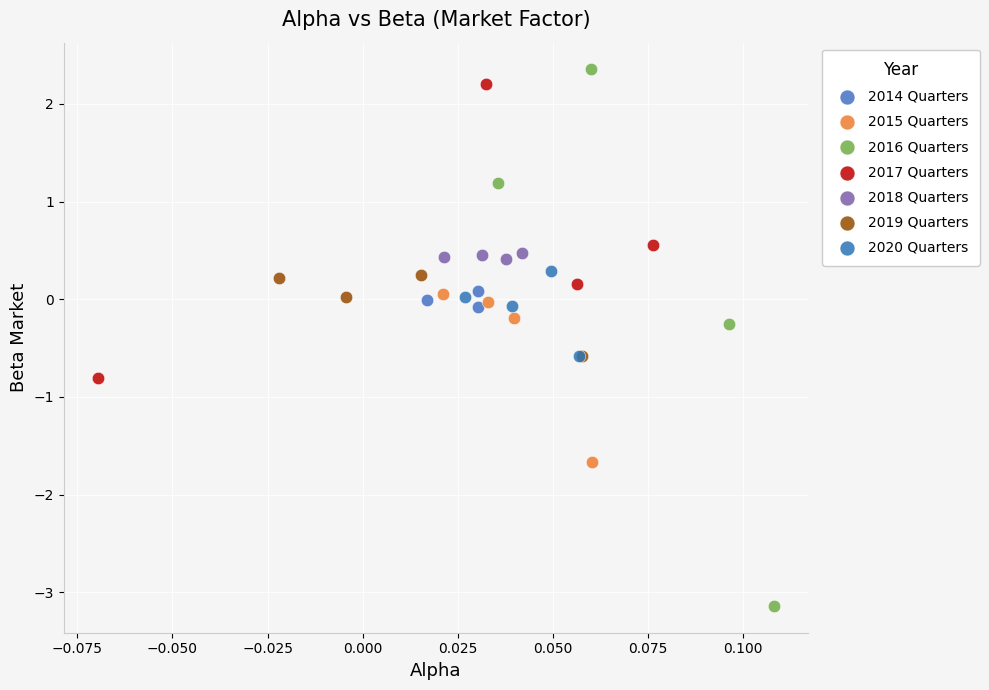

Which series reaches the minimum Y coordinate?

2016 Quarters